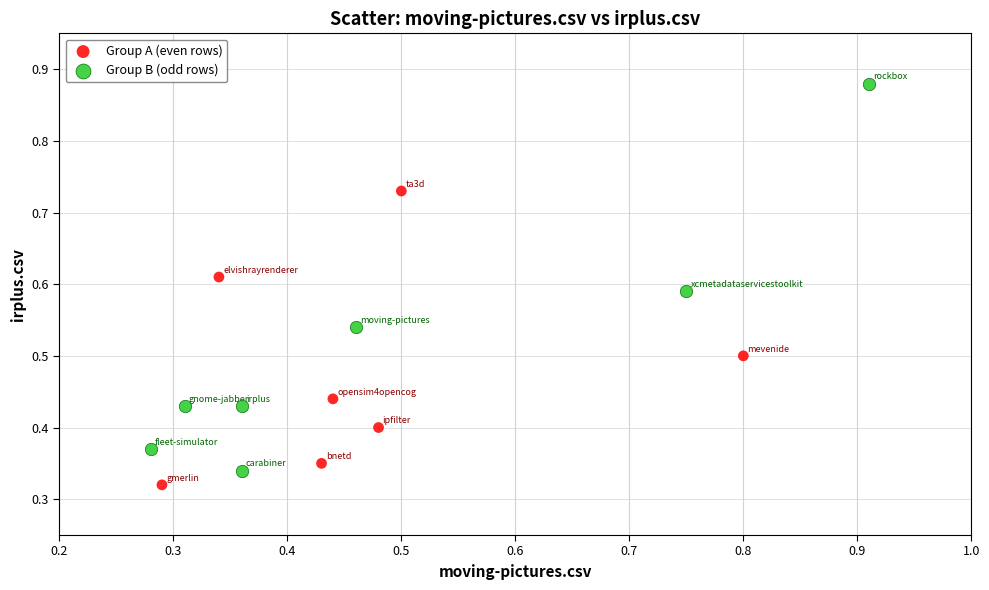

Which series has the largest Y range (max minus min)?

Group B (odd rows)